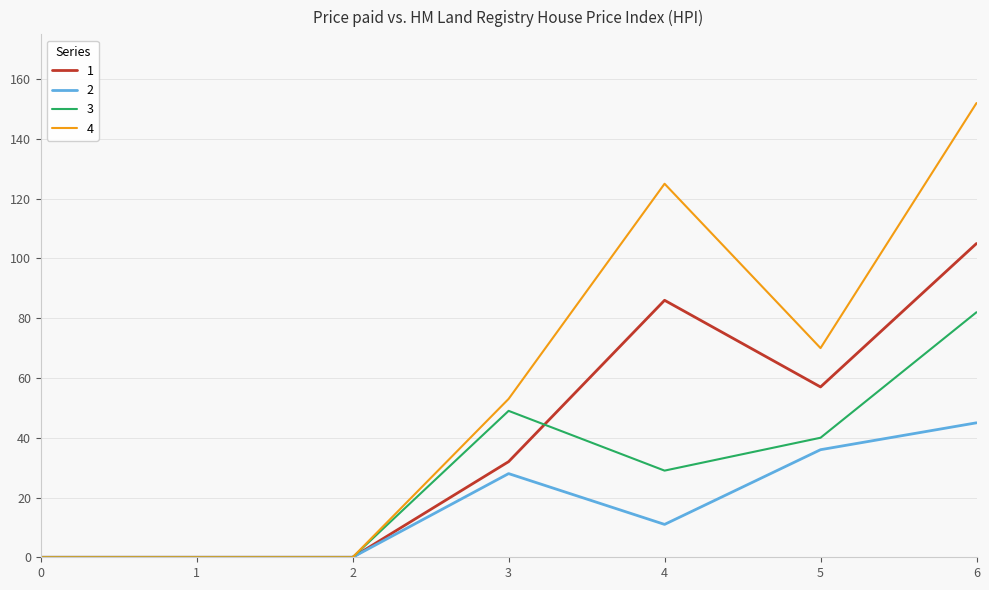

What is the sum of all 1 values?

280